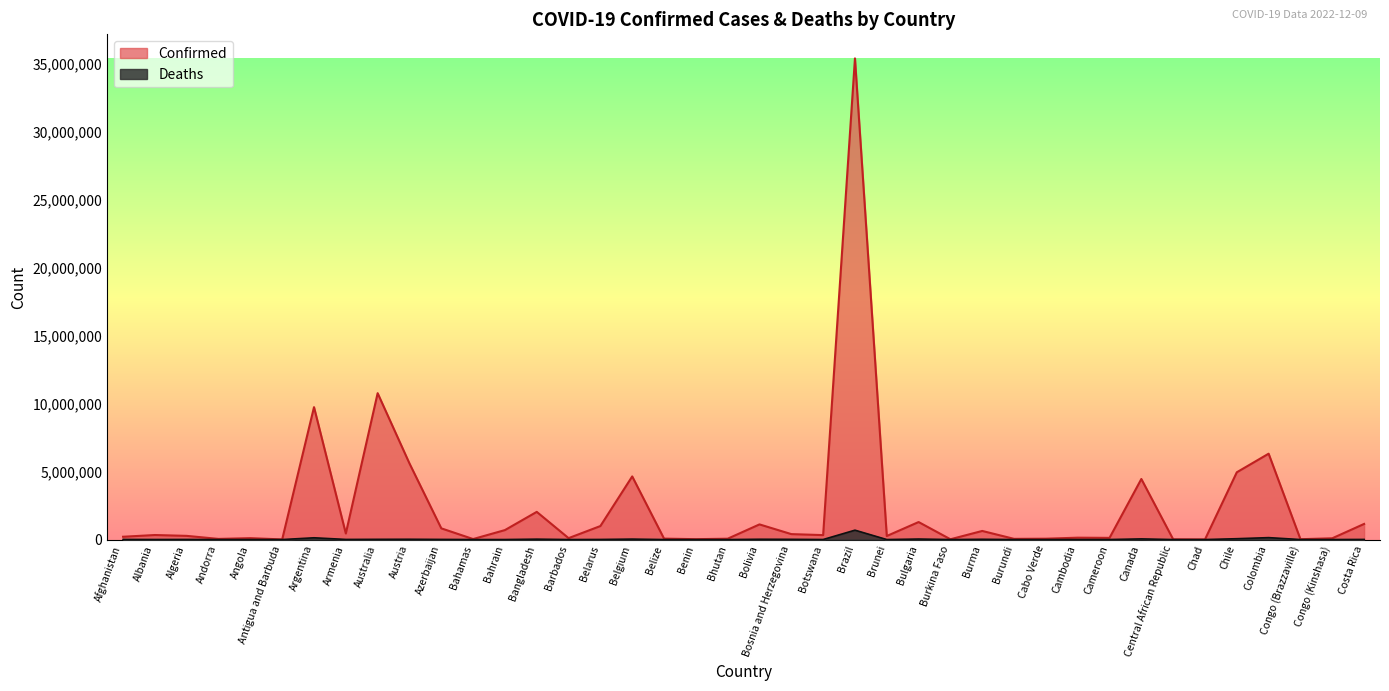

What is the minimum value for Deaths?

21